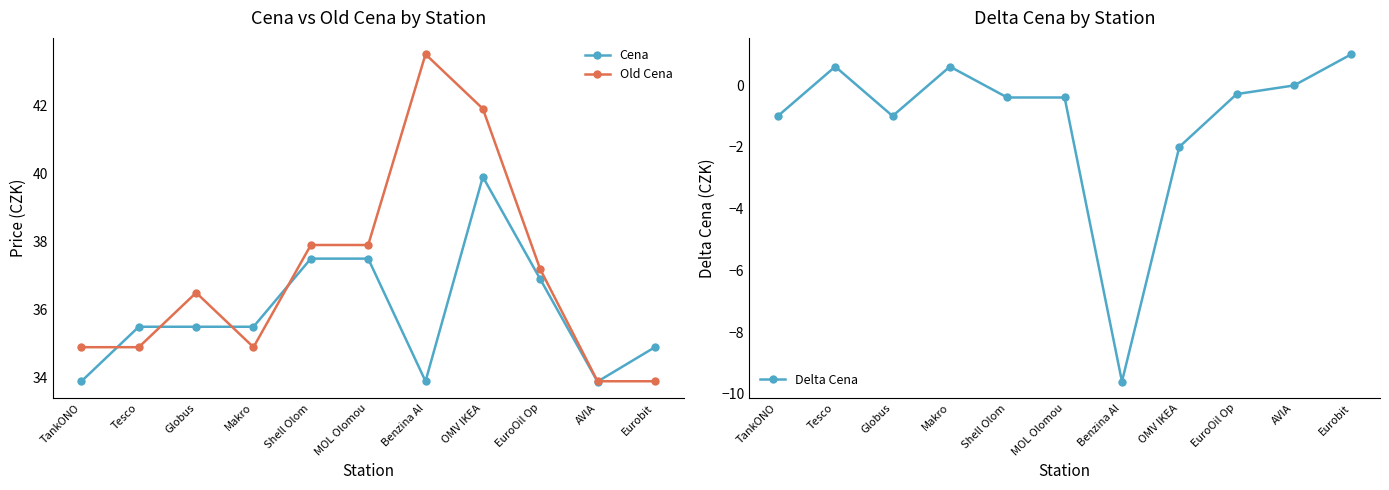

What is the difference between the maximum and minimum values in the Old Cena series?

9.6